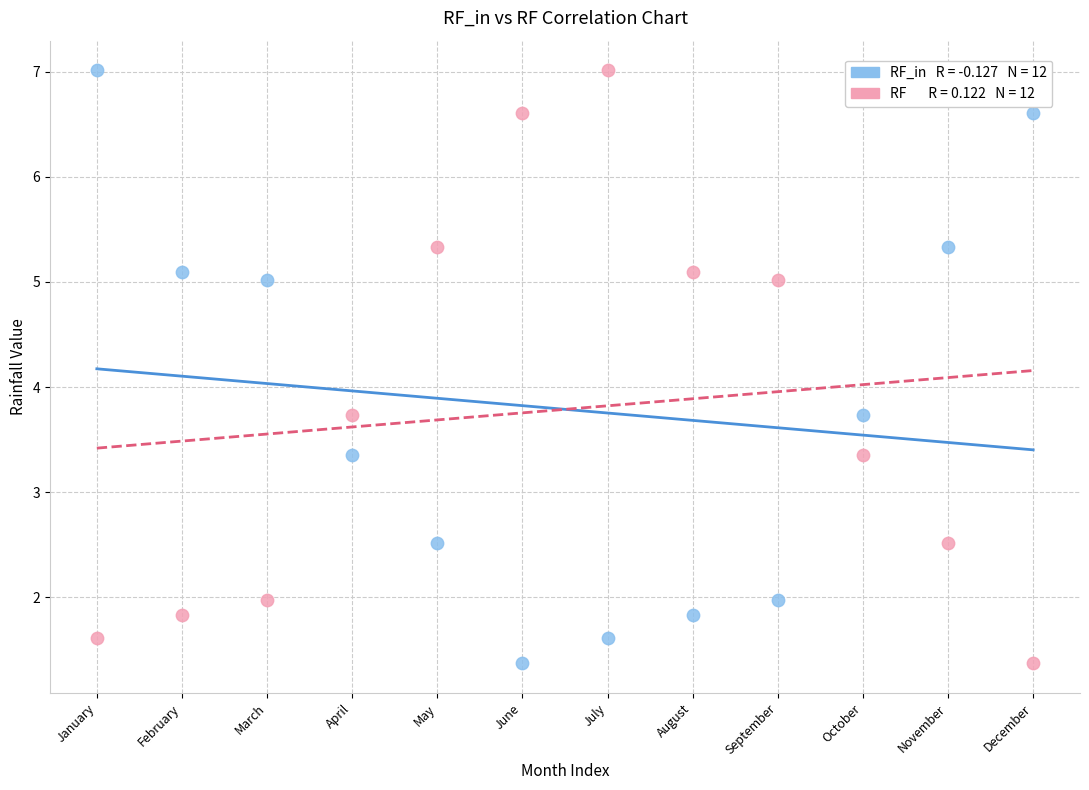

Across all data points, what is the range of Y values (max minus min)?

5.6